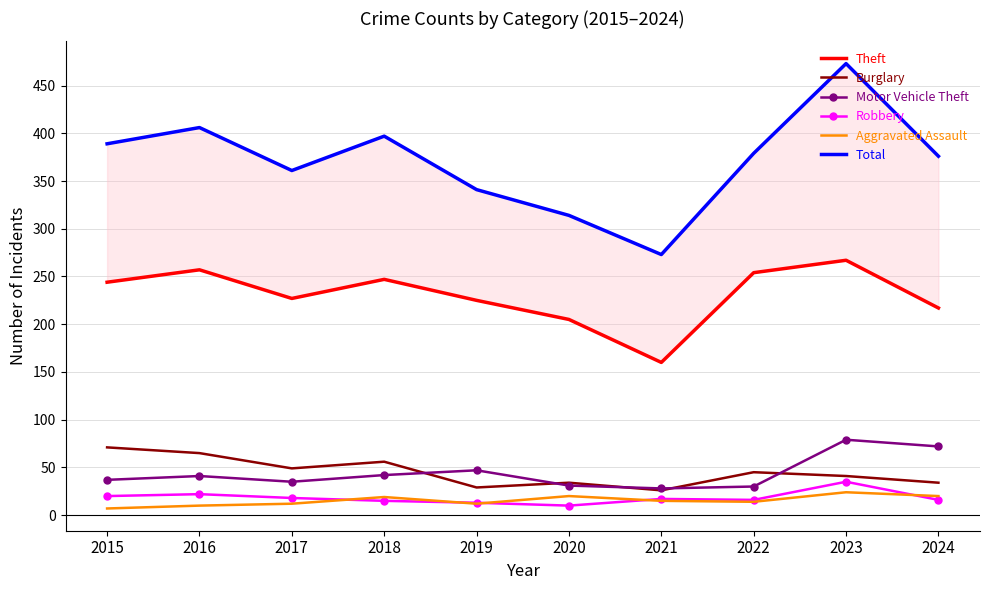

Between 2017 and 2023, which series saw the biggest shift?

Total